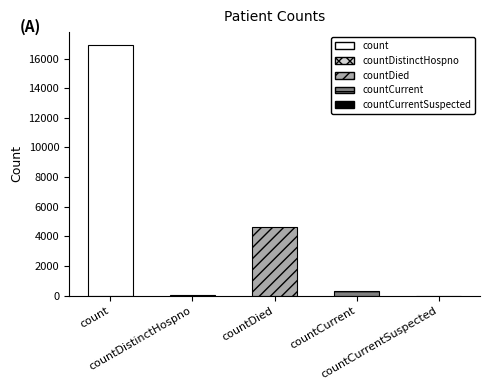

What is the ratio of the value at count to the value at countCurrent?

55.9